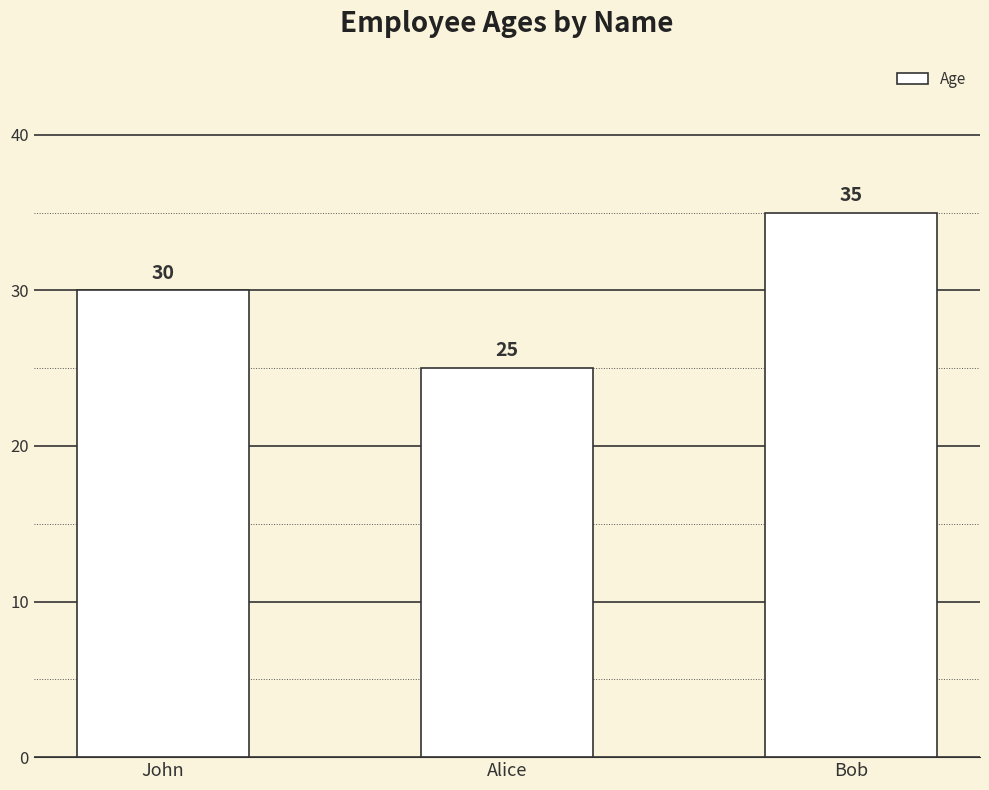

Is it true that the value at Bob is 50?

False